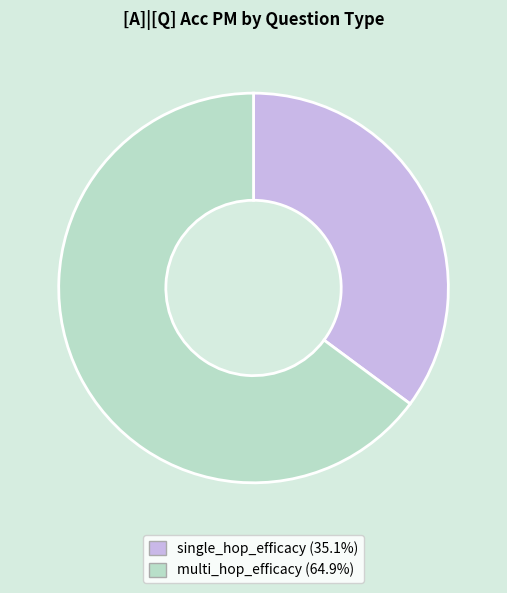

Combined, do multi_hop_efficacy and single_hop_efficacy account for over 50%?

Yes